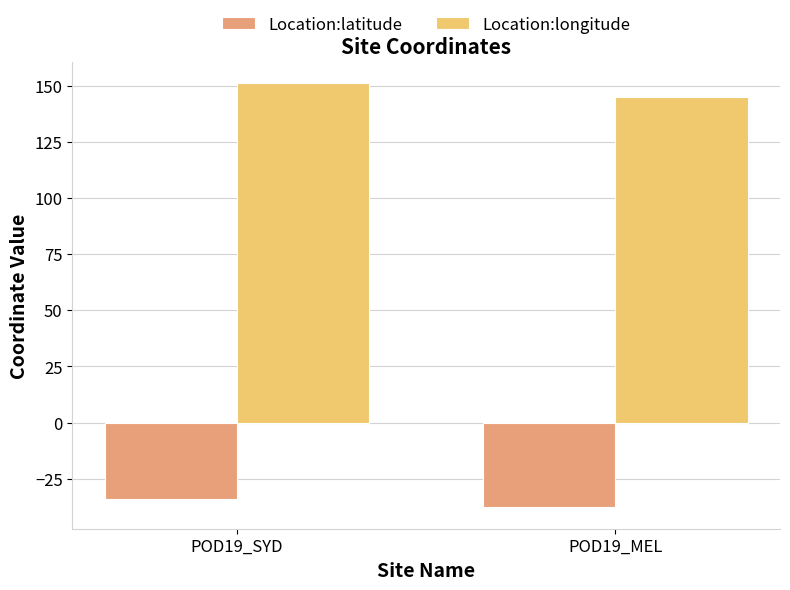

What is the difference between the Location:longitude values at POD19_MEL and POD19_SYD?

6.2